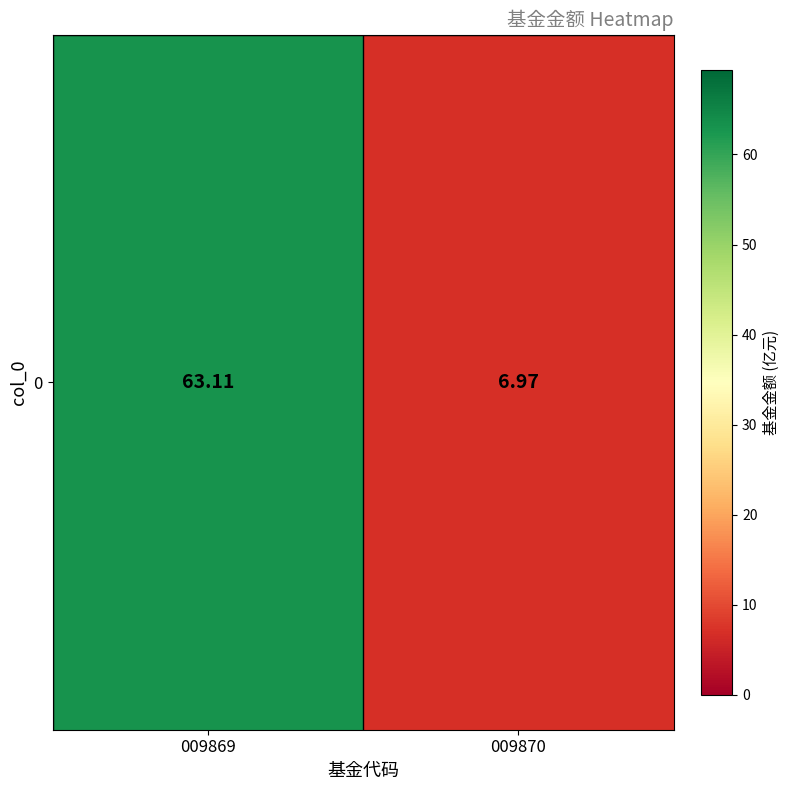

Where does the data first go above 63?

009869